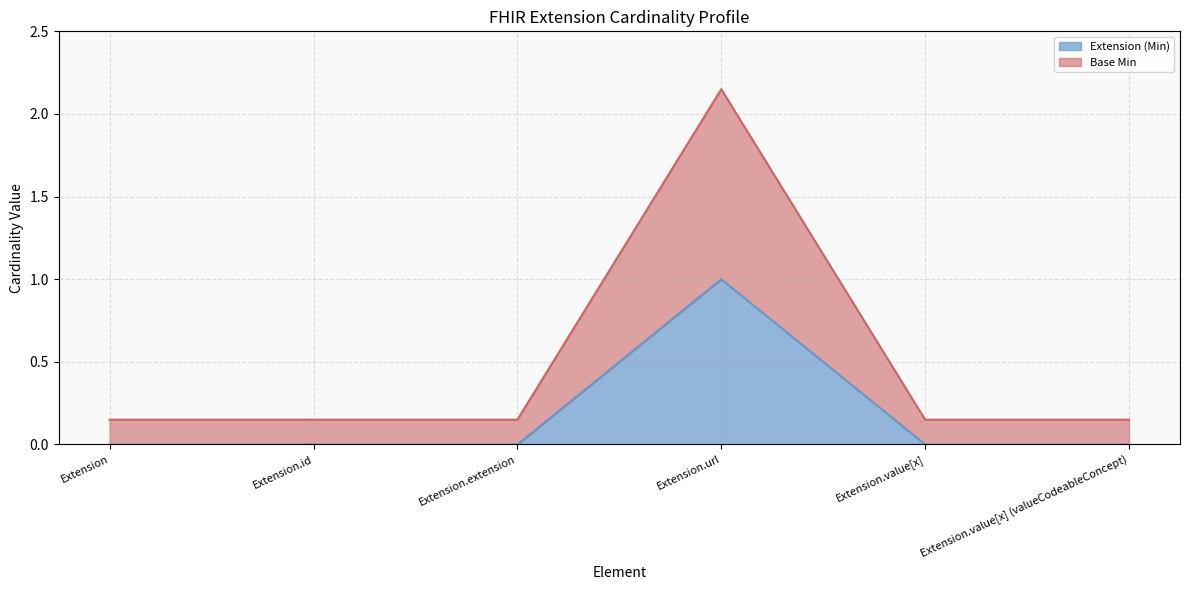

What is the label of the 2nd point from the left?

Extension.id